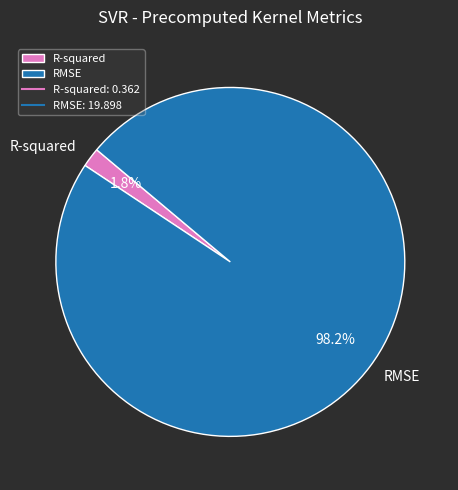

Which has a higher value, RMSE or R-squared?

RMSE